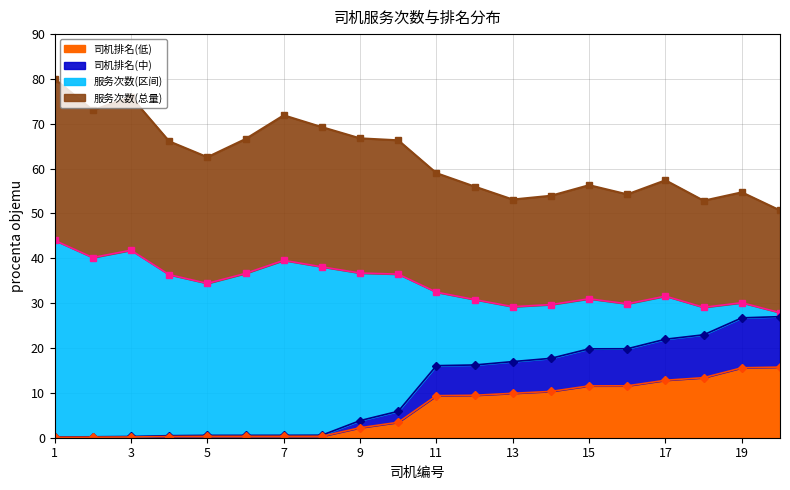

The 司机排名(低) series shows 24.9 at 19. True or false?

False